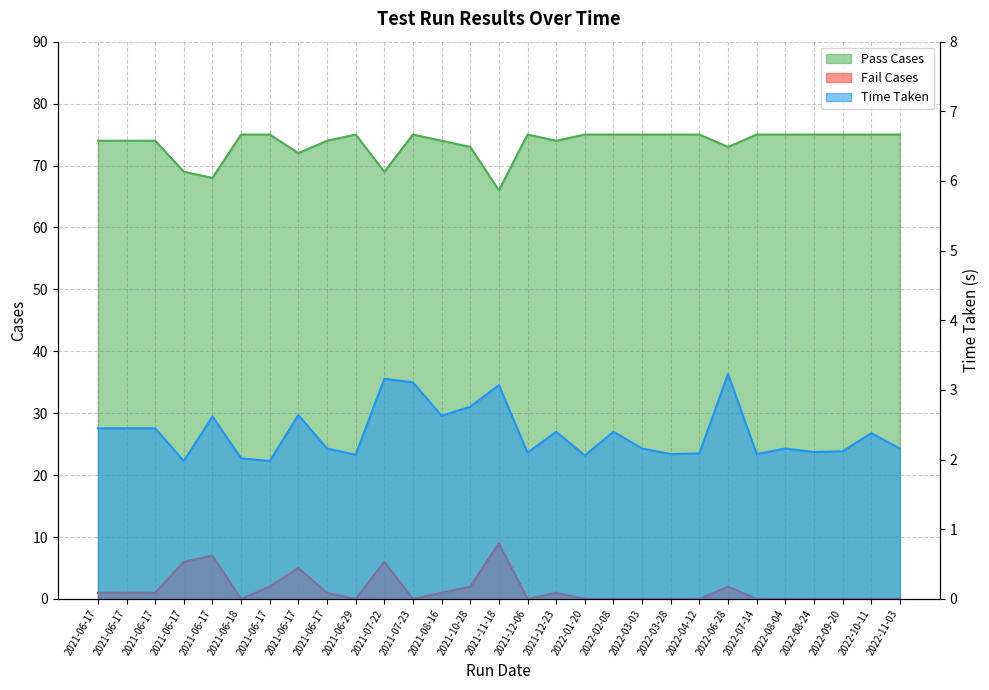

True or false: Time Taken has a value of 3.3 at 2021-06-17.

False